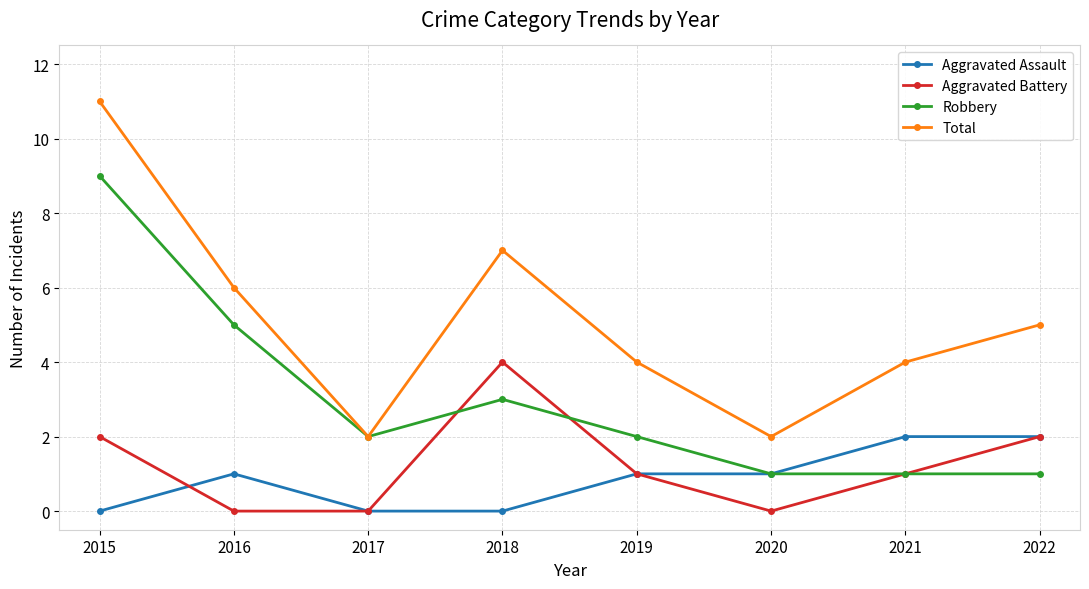

Reading left to right, what are all the values shown in this chart?

Aggravated Assault: 2015=0	2016=1	2017=0	2018=0	2019=1	2020=1	2021=2	2022=2
Aggravated Battery: 2015=2	2016=0	2017=0	2018=4	2019=1	2020=0	2021=1	2022=2
Robbery: 2015=9	2016=5	2017=2	2018=3	2019=2	2020=1	2021=1	2022=1
Total: 2015=11	2016=6	2017=2	2018=7	2019=4	2020=2	2021=4	2022=5